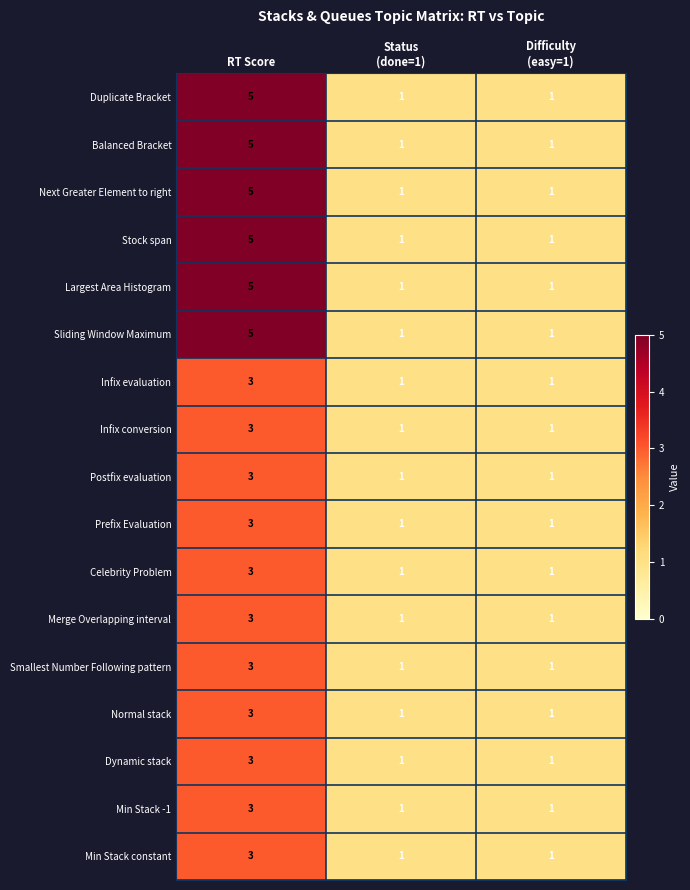

True or false: Min Stack -1 has a value of 3 at RT Score.

True